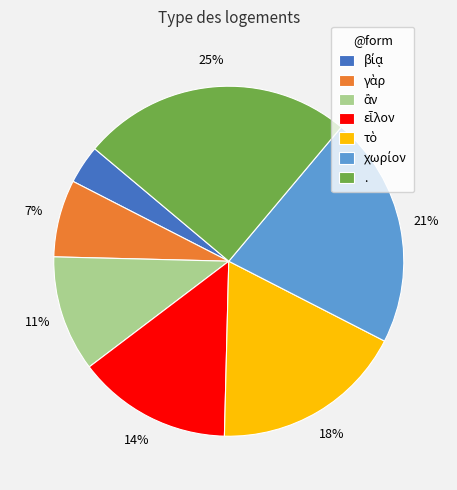

Does any single category account for the majority?

No